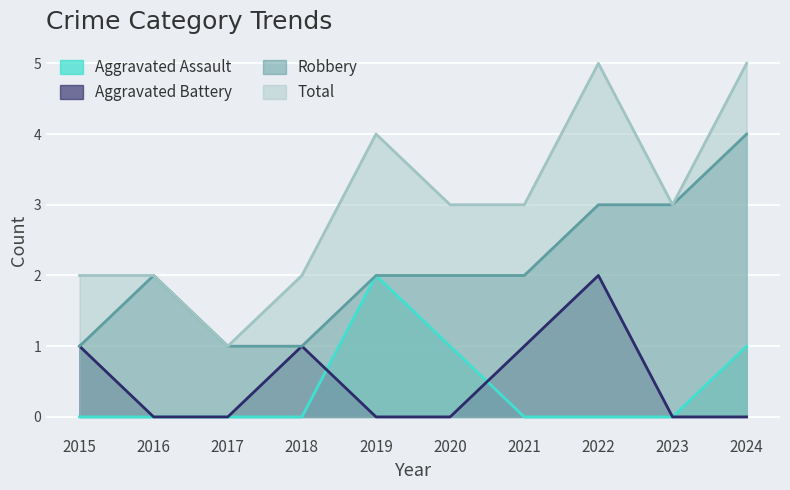

Rank the series at 2020 from highest to lowest value.

Total, Robbery, Aggravated Assault, Aggravated Battery